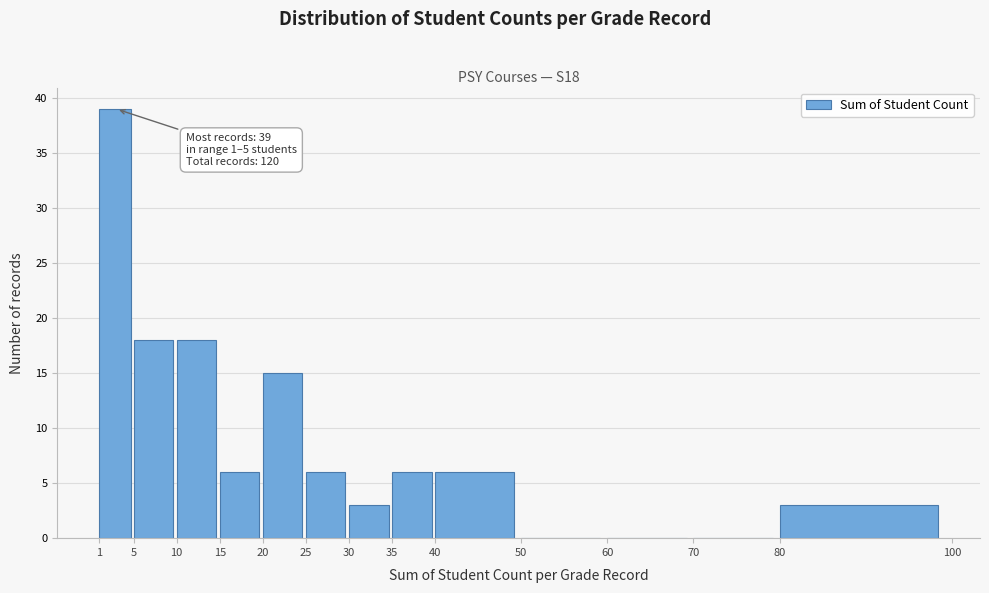

Which range on the x-axis has the tallest bar?

1 to 5